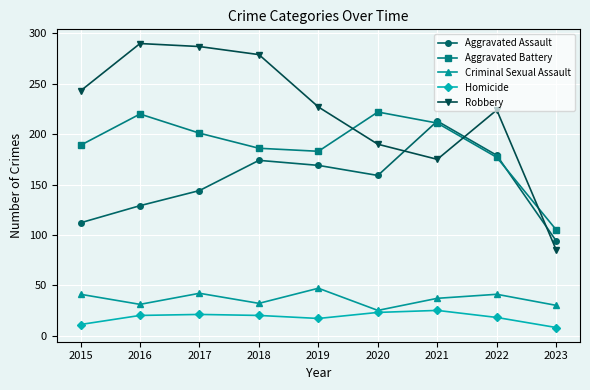

True or false: Aggravated Assault has a value of 179 at 2022.

True